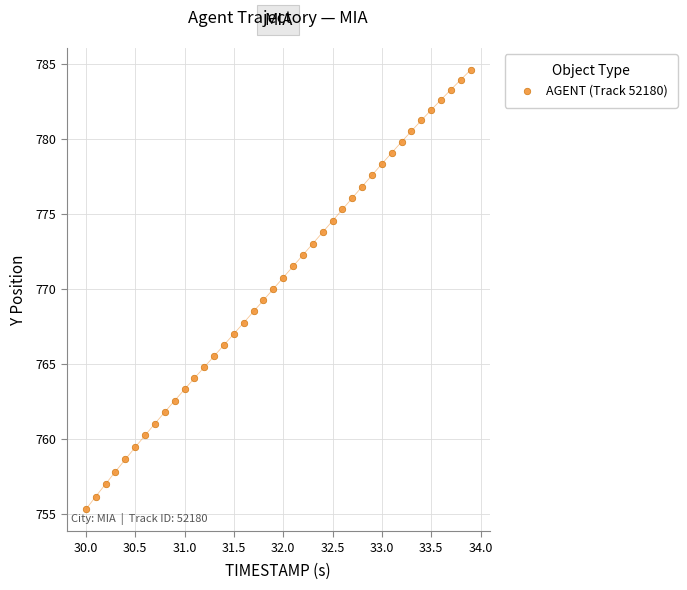

What is the range of X values (max minus min)?

3.9